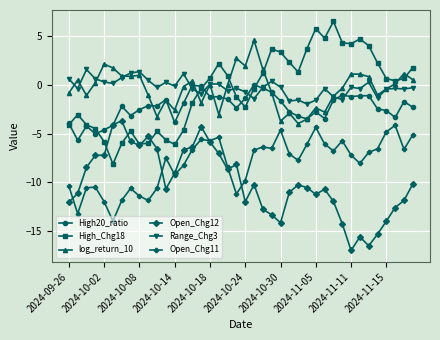

What is the value of the Open_Chg12 point at the 31st from the left?

-12.0